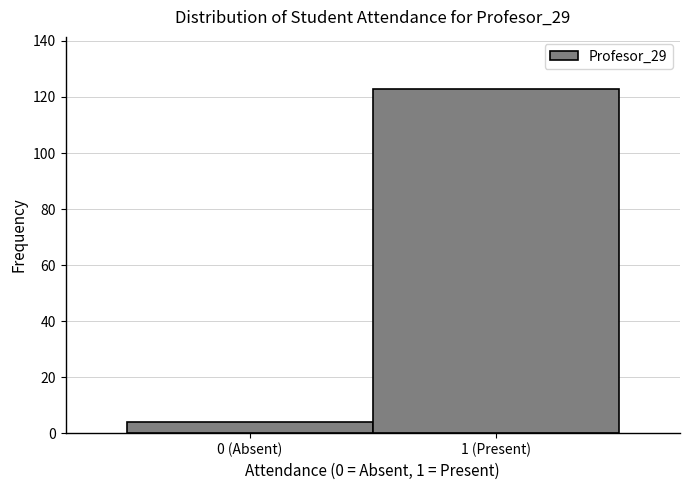

Reading right to left, extract all data points from this chart.

1 (Present)=123	0 (Absent)=4